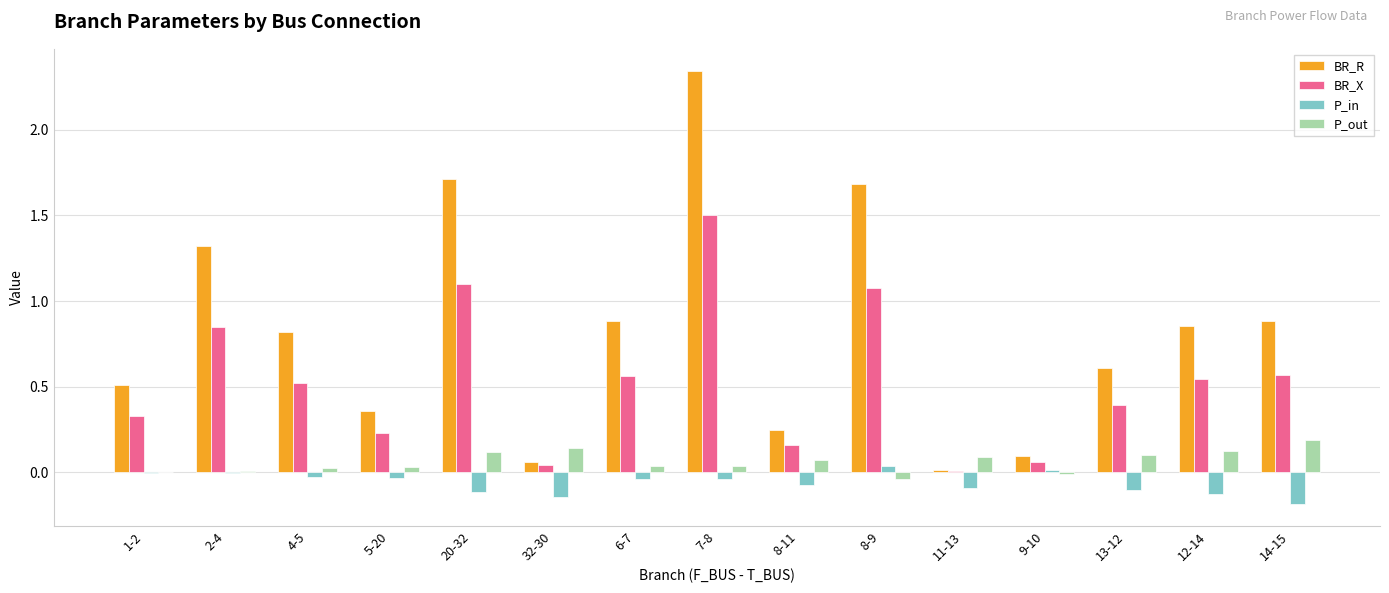

What is the total value across all series at 20-32?

2.8